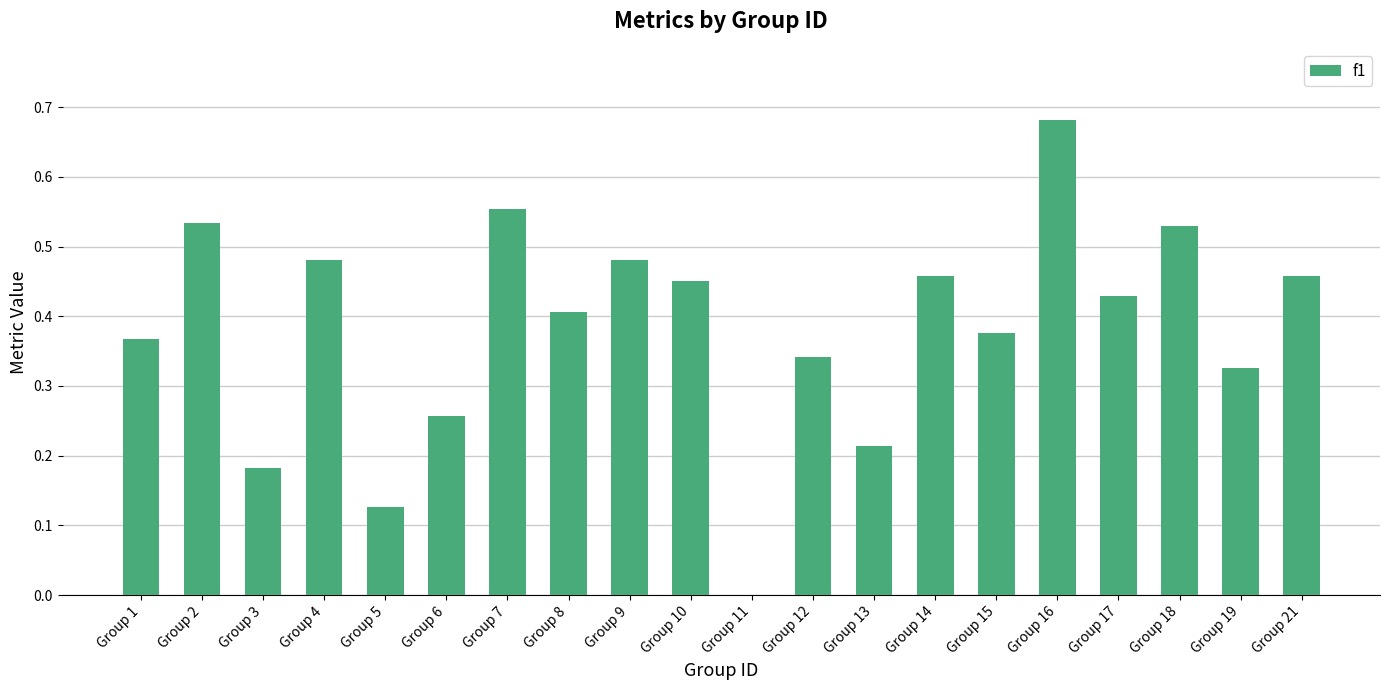

The chart shows a value of 0.9 at Group 2. True or false?

False